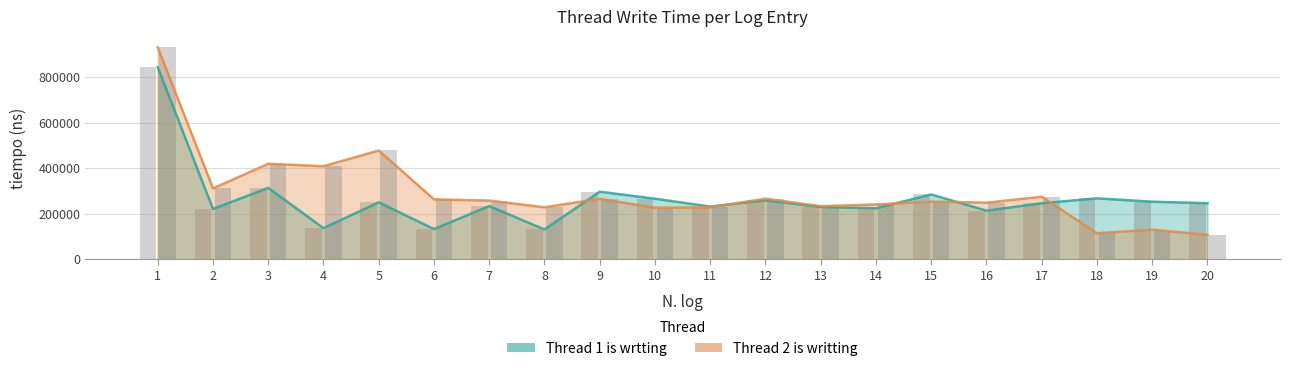

Count the number of data series in this chart.

2